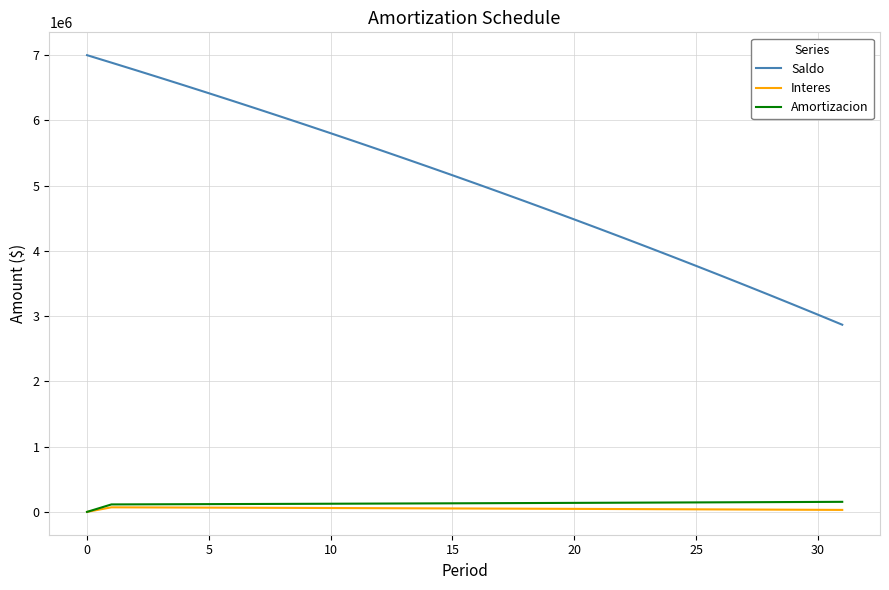

Which series has the largest range (max minus min)?

Saldo